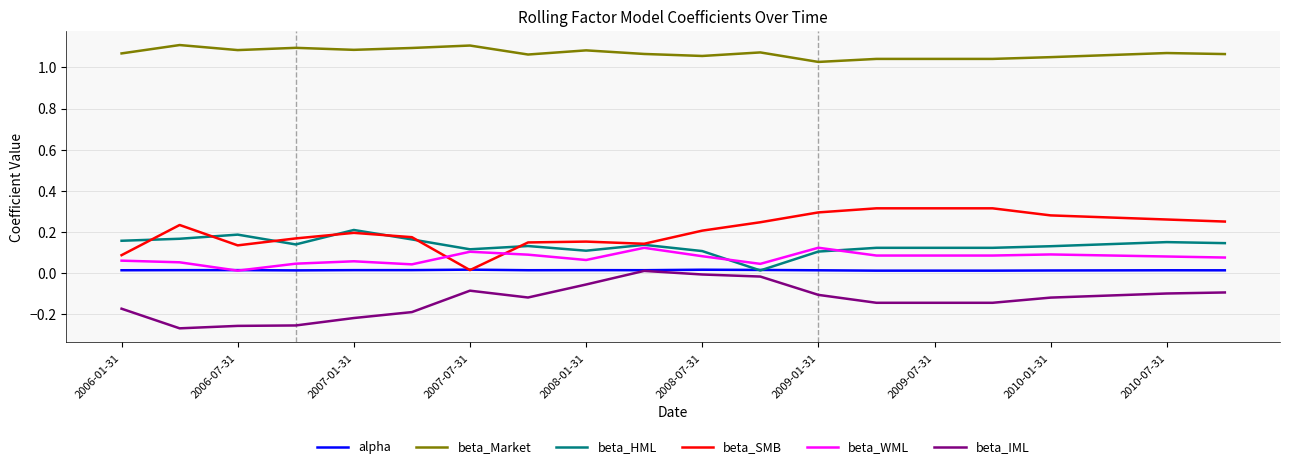

Which series has the largest total across all categories?

beta_Market